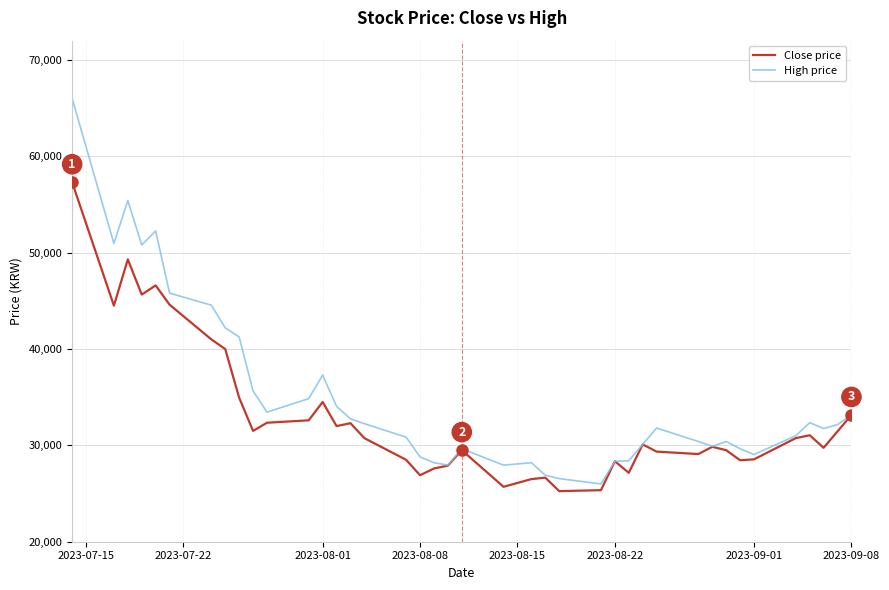

What is the greatest value displayed?

66000